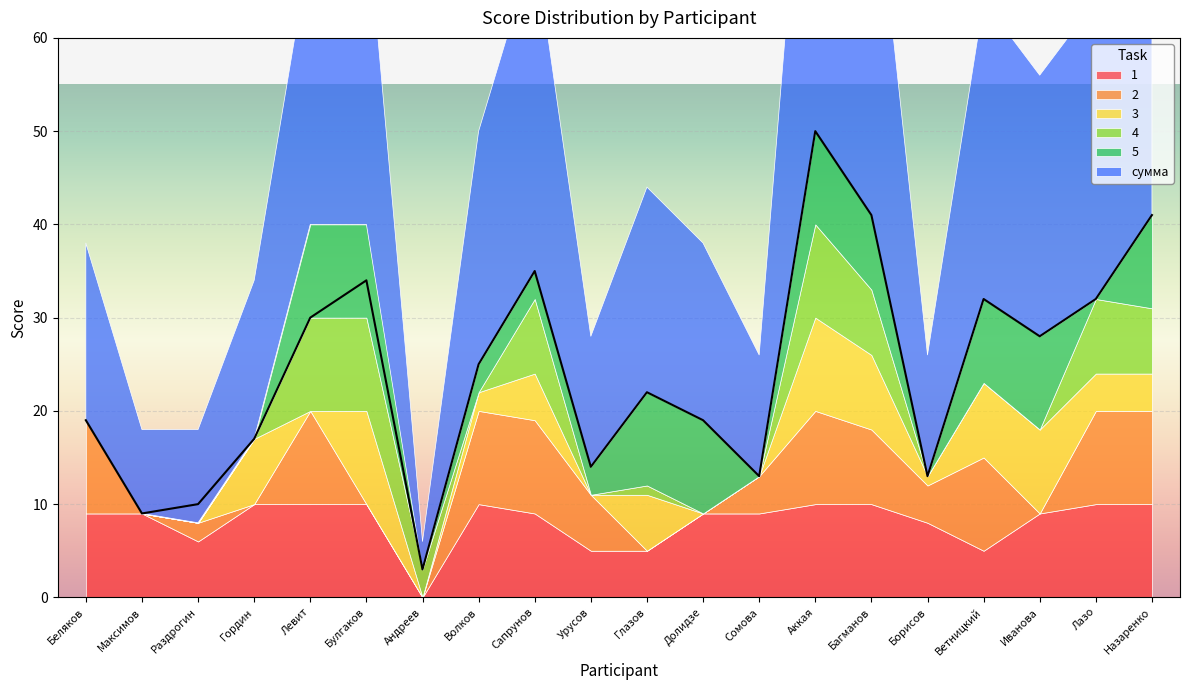

What is the total value across all series at Лазо?

64